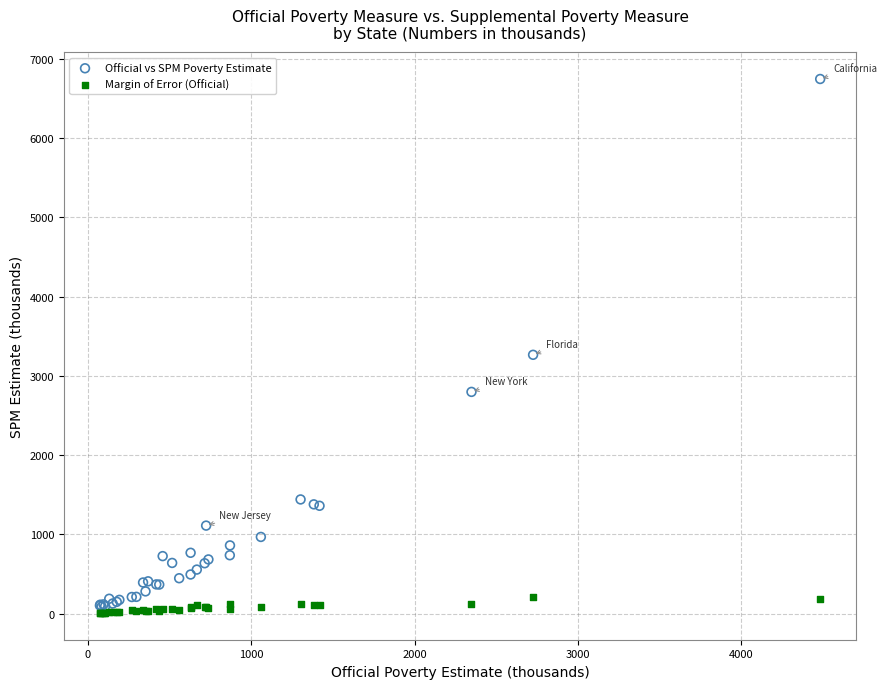

Which series has the largest Y range (max minus min)?

Official vs SPM Poverty Estimate